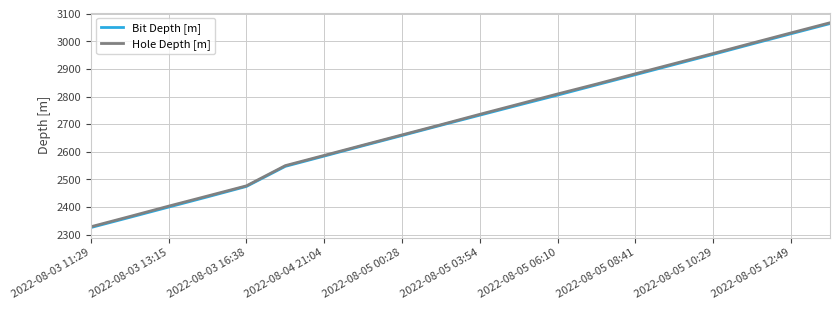

What is the highest value of the Bit Depth [m] series?

3064.8